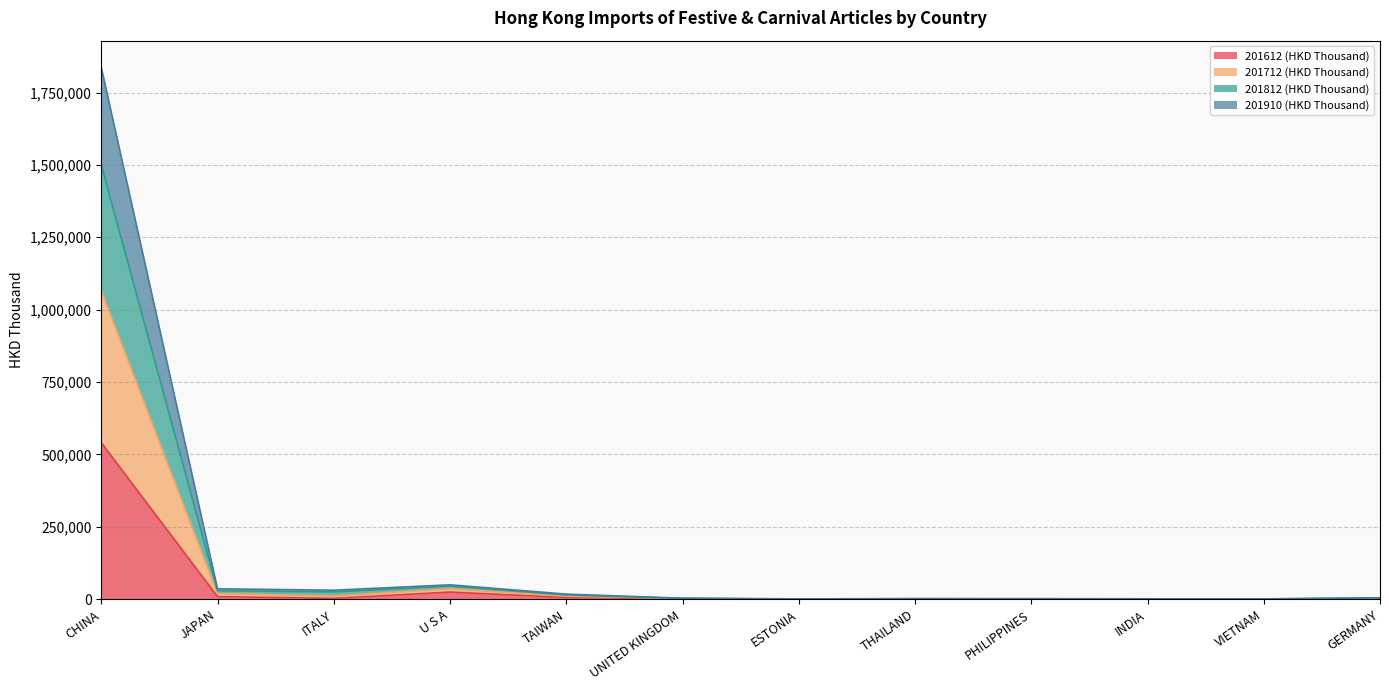

Is it true that 201712 (HKD Thousand) equals 1384.0 at INDIA?

True